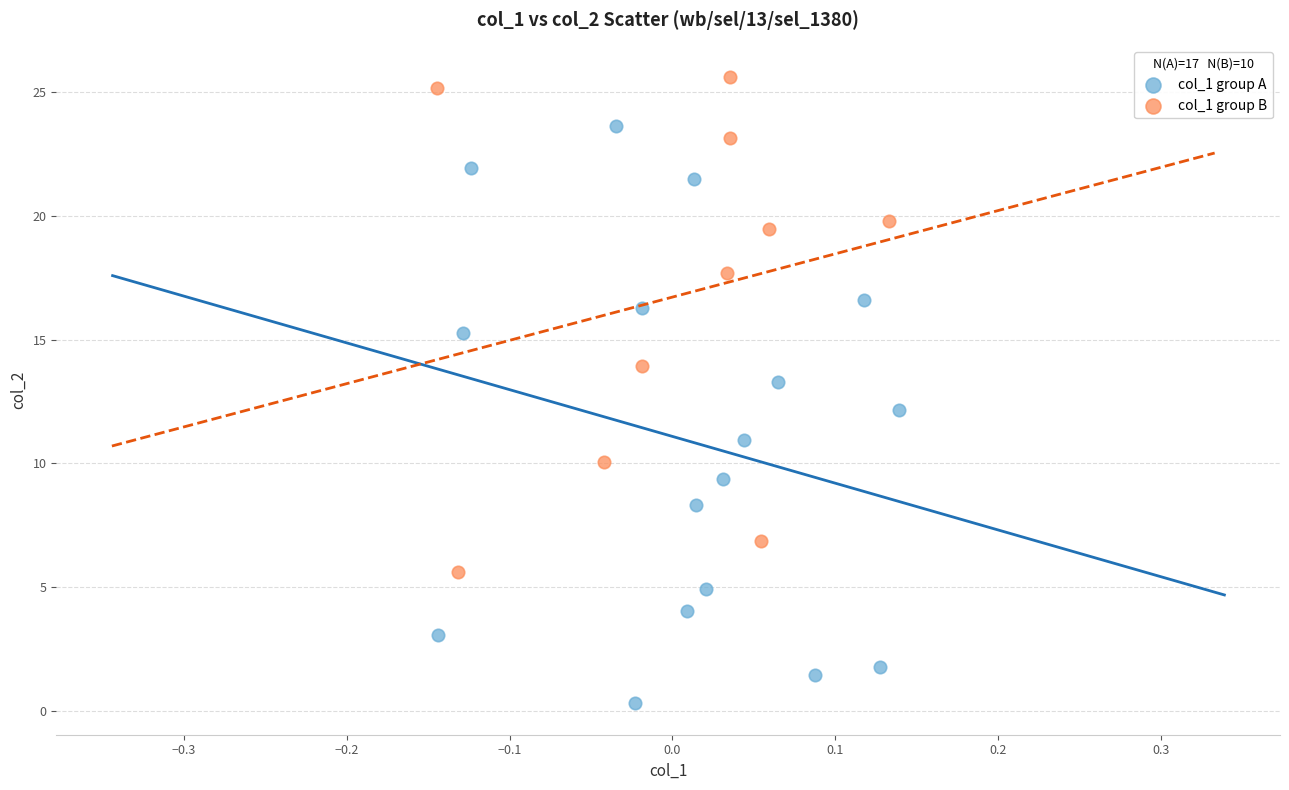

What are all the series names shown in the legend?

col_1 group A, col_1 group B